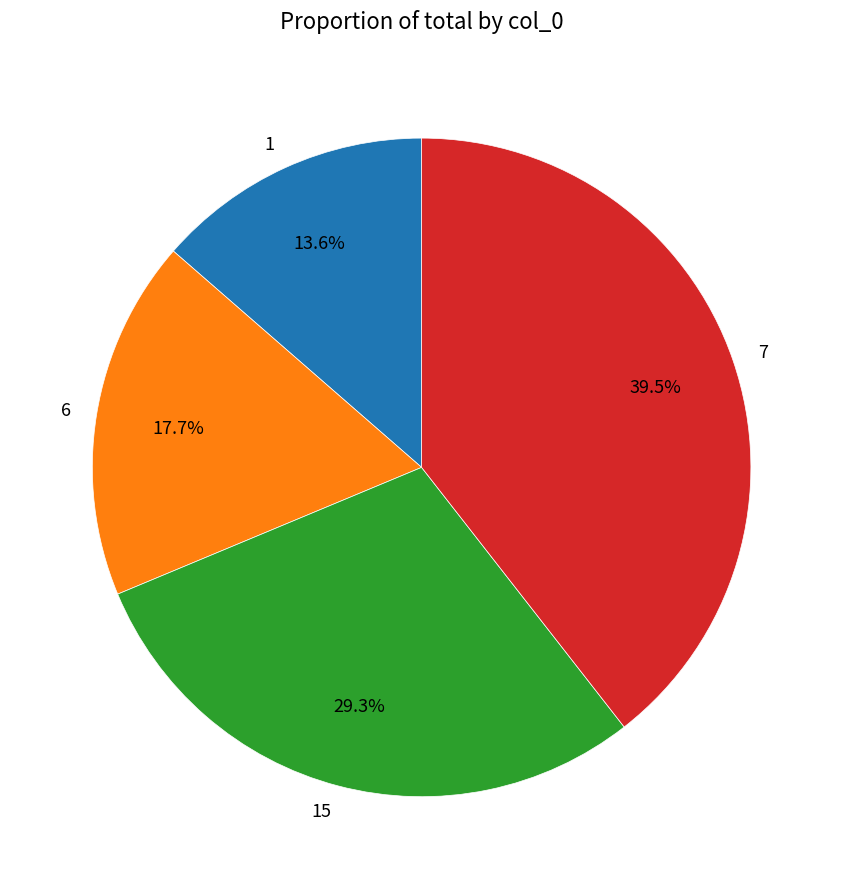

Which slice is the largest?

7